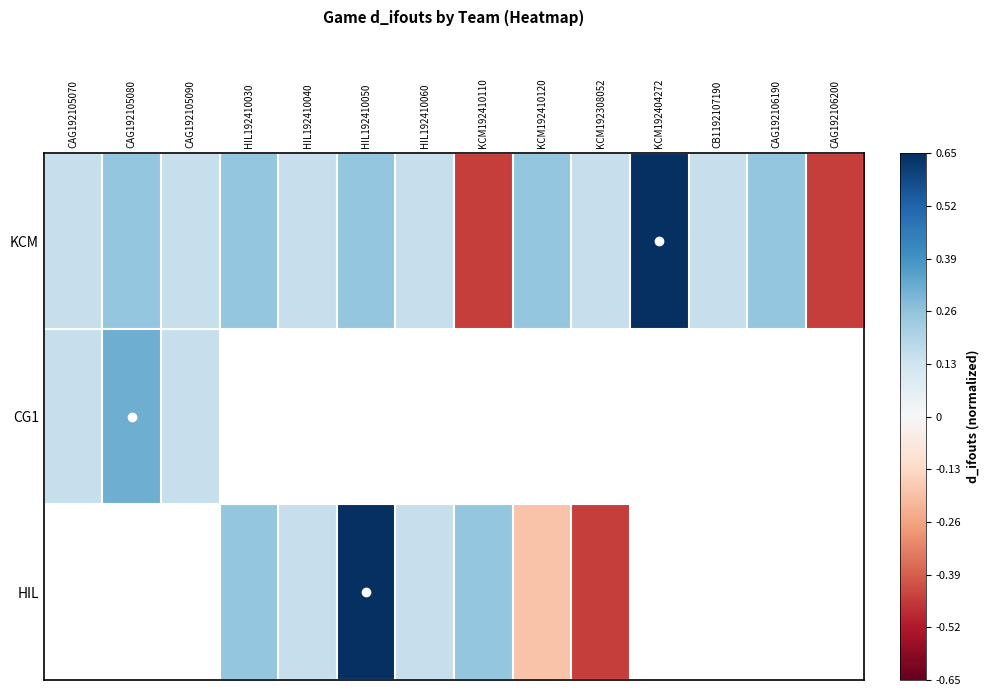

The KCM series shows 0.1 at CAG192105090. True or false?

False